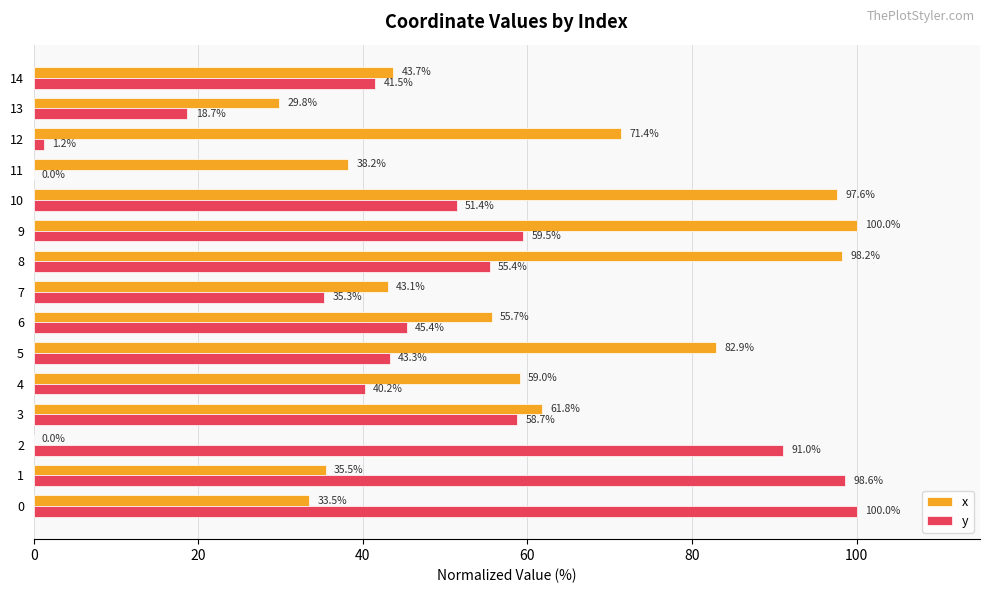

What is the total value across all series at 7?

78.4